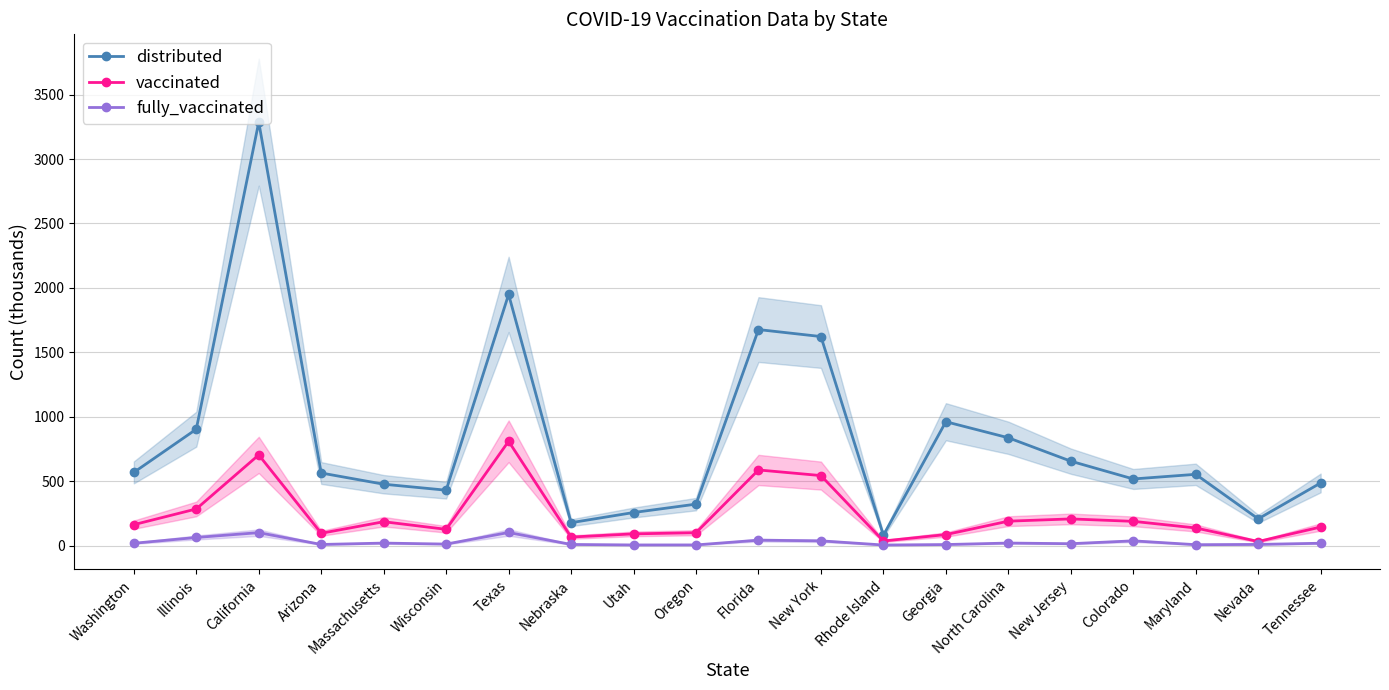

What is the difference between the maximum and minimum values in the vaccinated series?

777.8